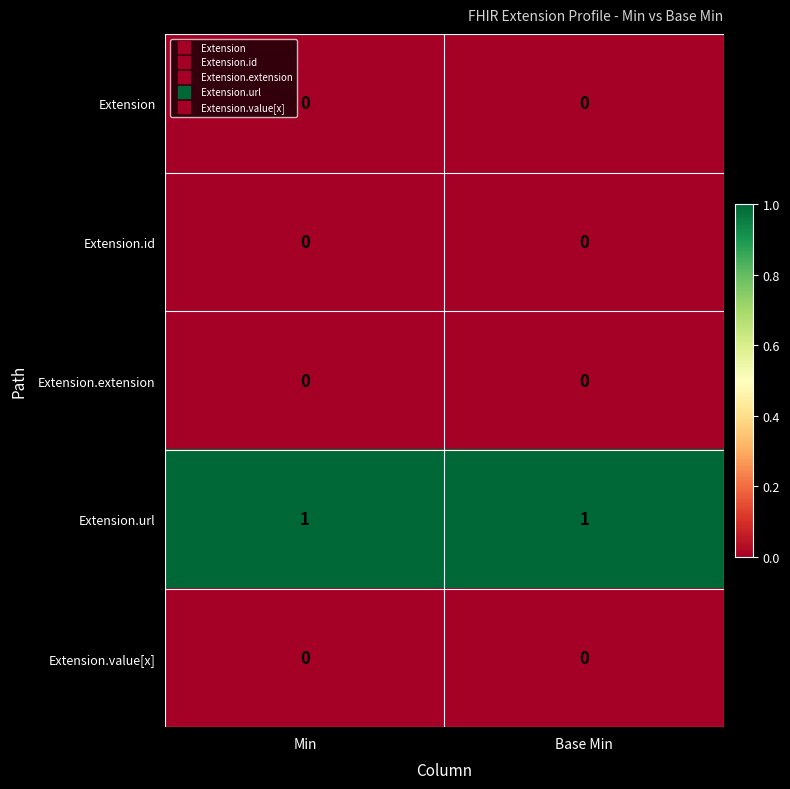

Is it true that Extension.id equals 0 at Min?

True